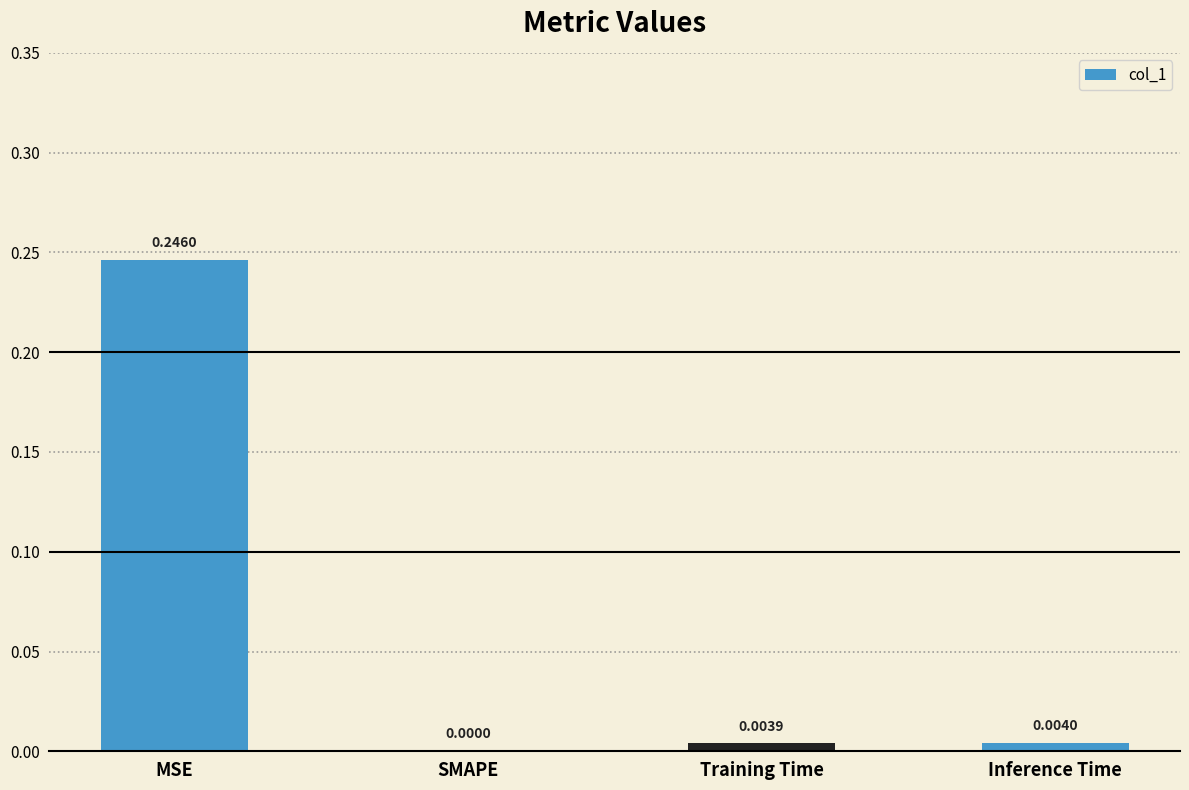

What is the sum of all values?

0.3